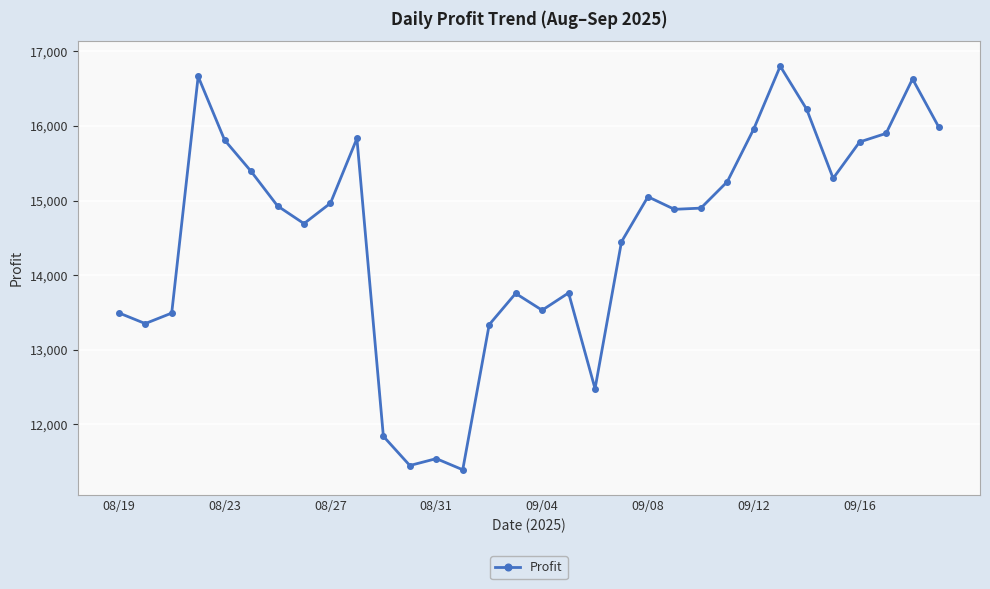

What is the difference between the maximum and second lowest values?

5353.3